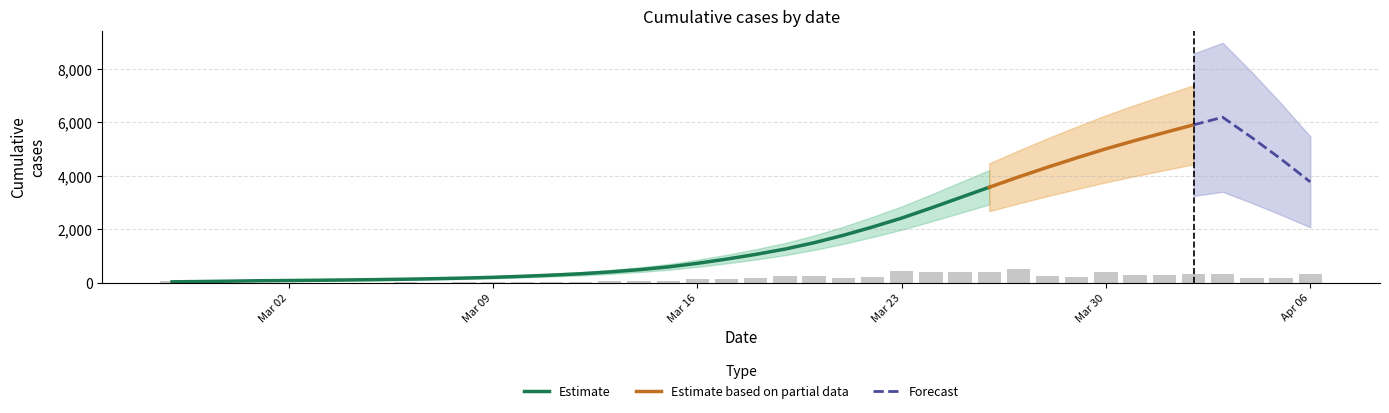

True or false: the data shows 8693 at 2020-03-31.

False